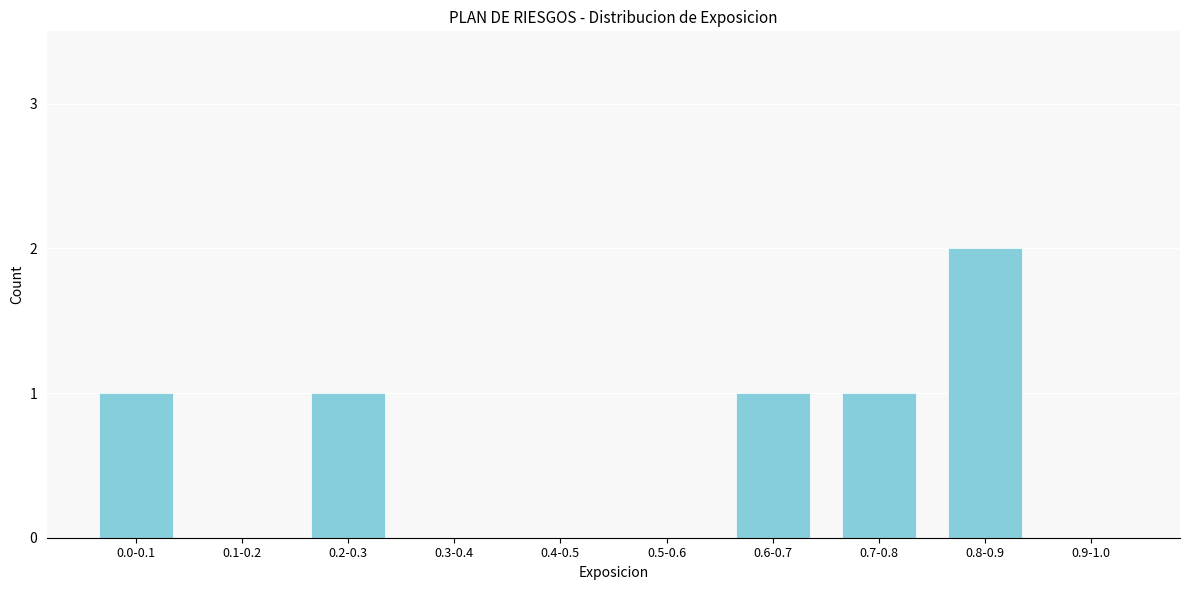

Reading right to left, list all the values displayed in this chart.

0.9-1.0=0	0.8-0.9=2	0.7-0.8=1	0.6-0.7=1	0.5-0.6=0	0.4-0.5=0	0.3-0.4=0	0.2-0.3=1	0.1-0.2=0	0.0-0.1=1